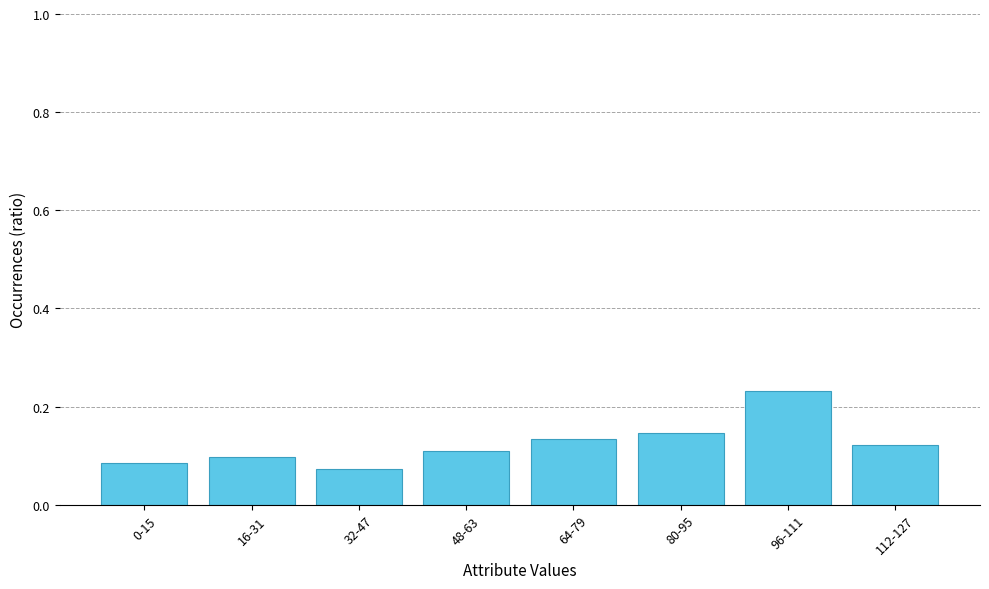

List the labels in order of value, smallest first.

32-47, 0-15, 16-31, 48-63, 112-127, 64-79, 80-95, 96-111